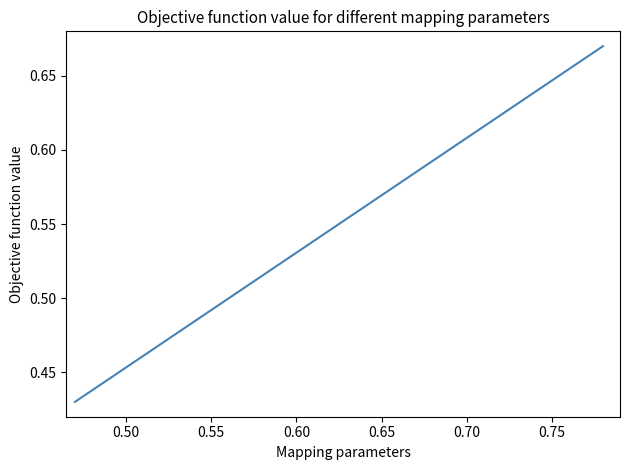

Does the chart have visible grid lines?

No